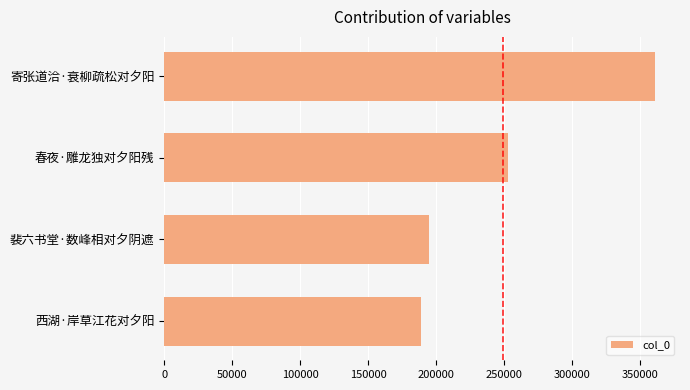

Does the chart contain stacked bars?

No